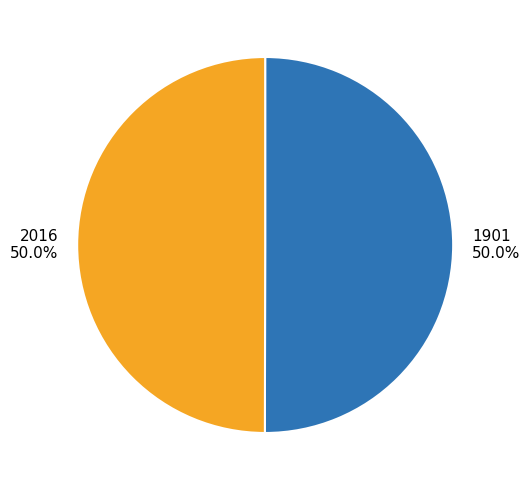

Approximately how many times larger is the value at 2016 50.0% compared to 1901 50.0%?

1.0